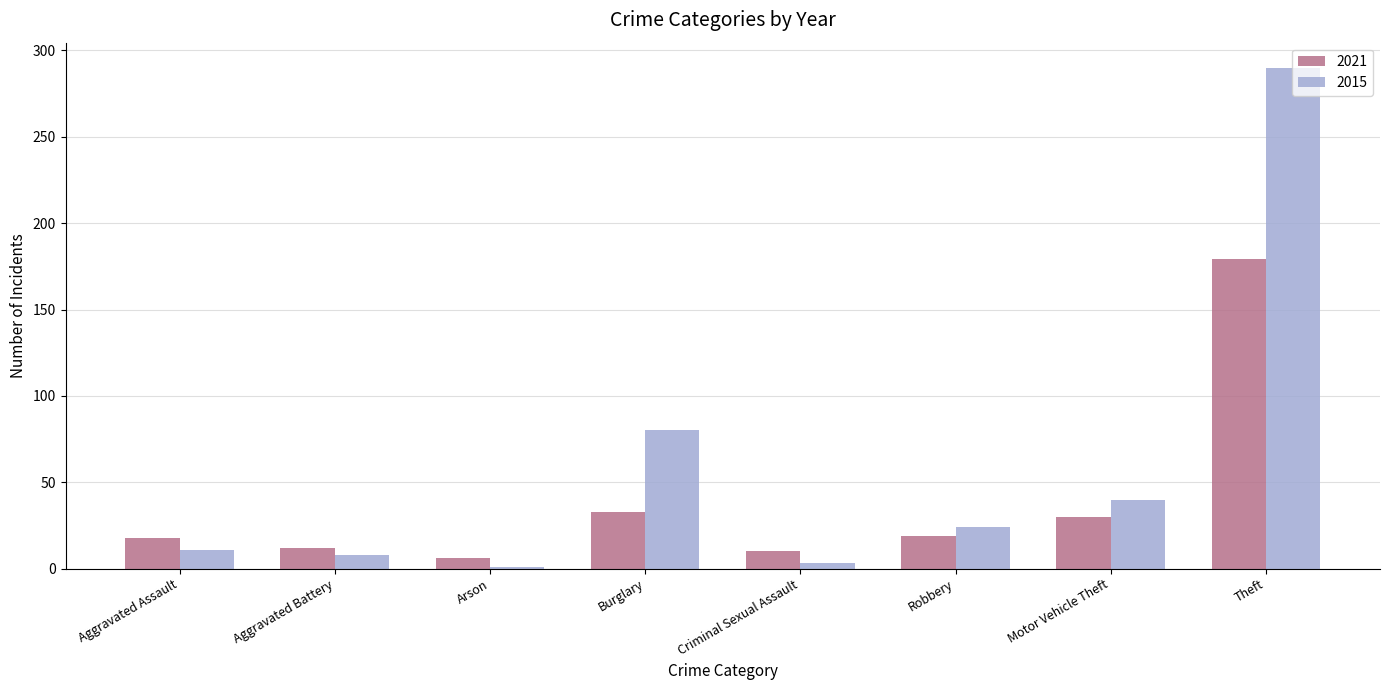

Between Aggravated Assault and Theft, which series saw the biggest shift?

2015